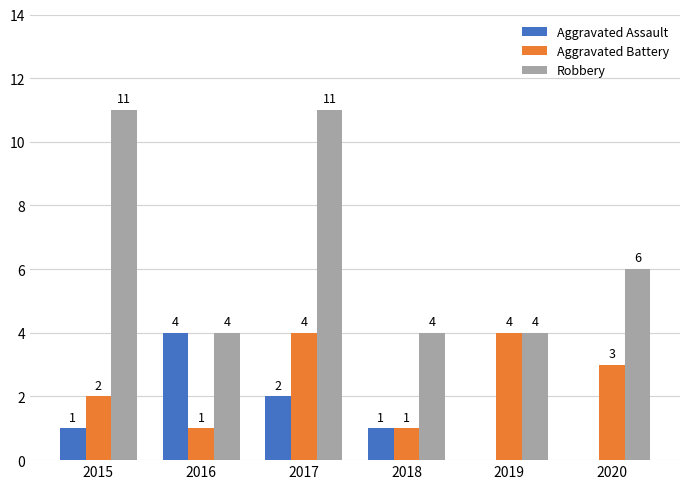

Reading right to left, what are all the values shown in this chart?

Aggravated Assault: 2020=0	2019=0	2018=1	2017=2	2016=4	2015=1
Aggravated Battery: 2020=3	2019=4	2018=1	2017=4	2016=1	2015=2
Robbery: 2020=6	2019=4	2018=4	2017=11	2016=4	2015=11